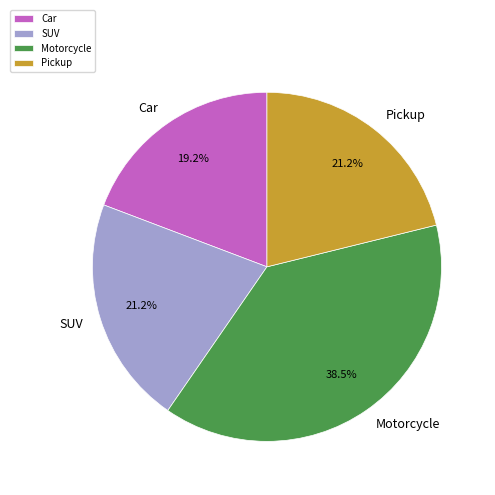

To the nearest percent, what percentage of the pie is Pickup?

21%